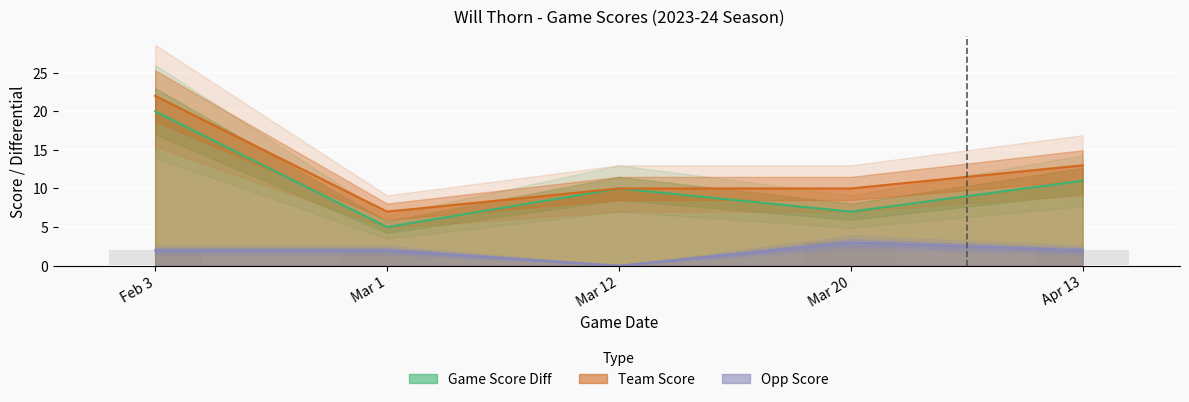

The value of game_score_diff at Mar 20 is 5. True or false?

False